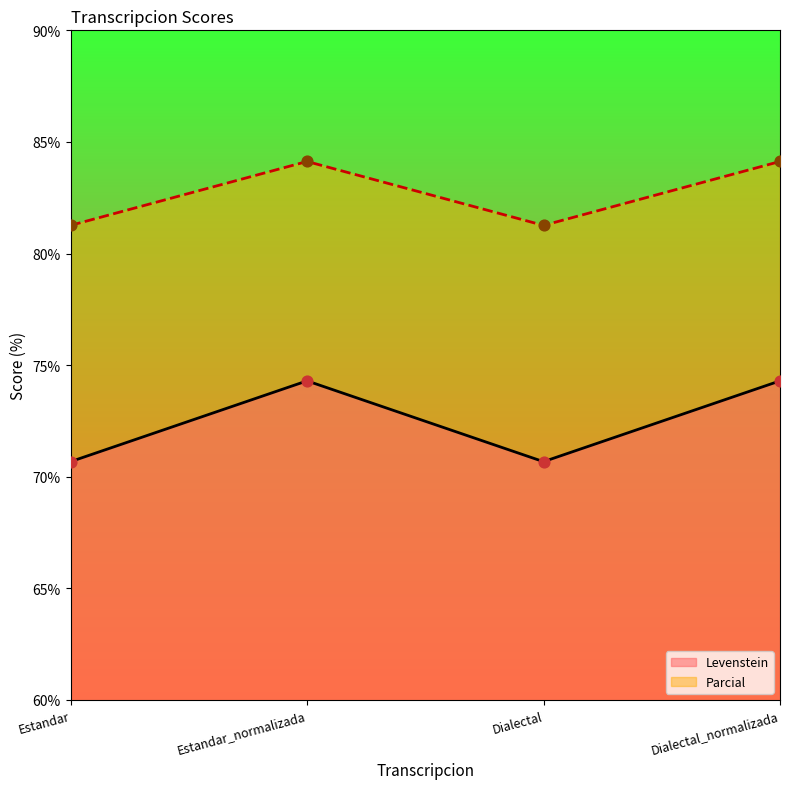

Which series contains the lowest Y value?

Levenstein